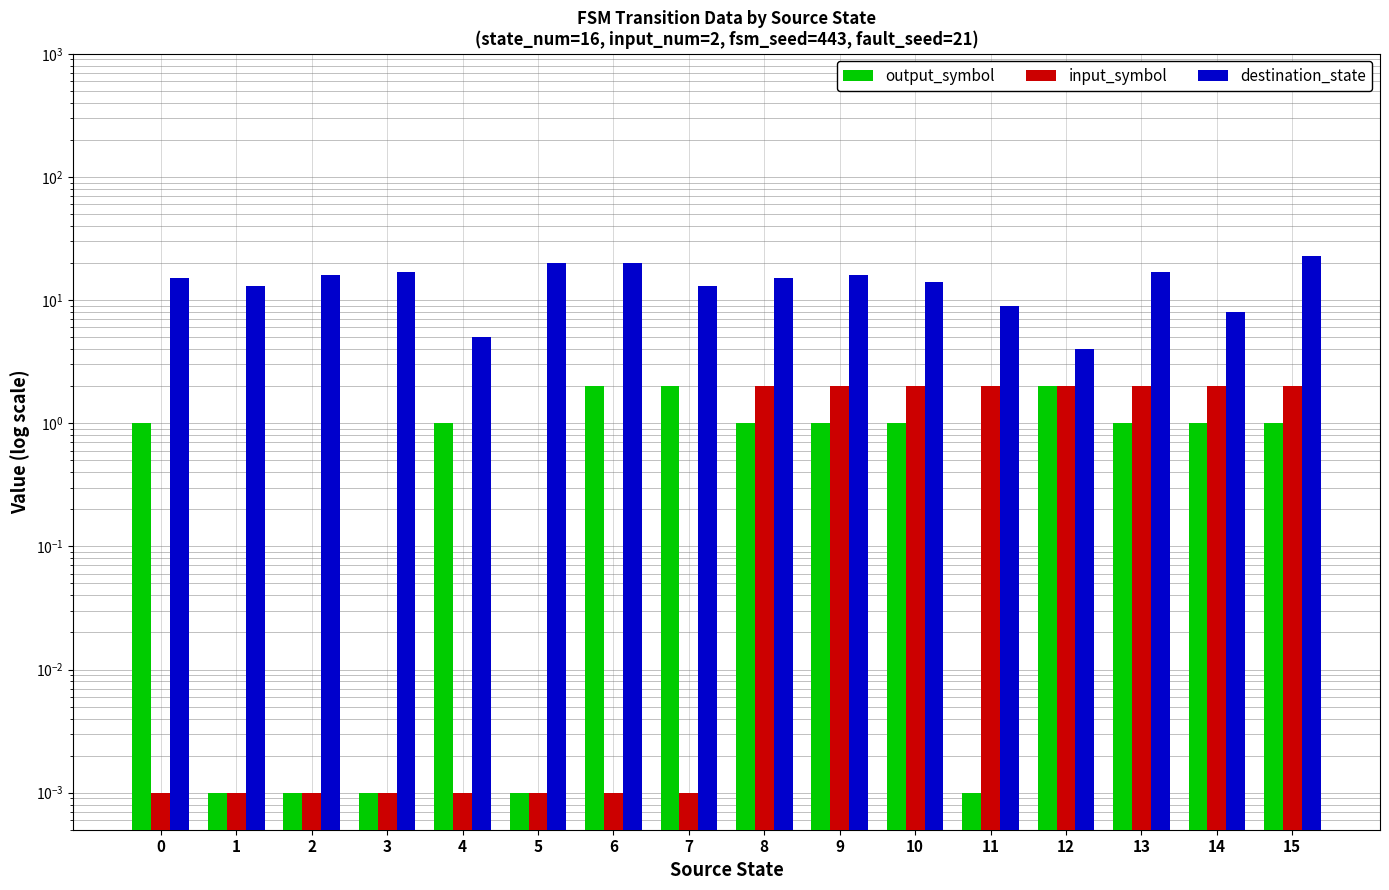

What is the greatest value displayed?

23.0